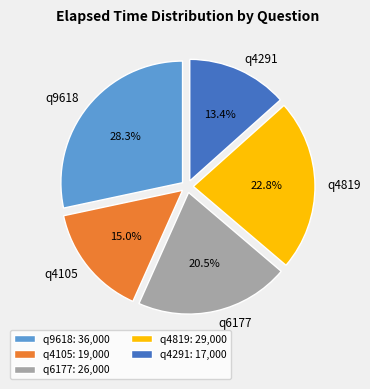

To the nearest percent, what is the combined percentage of q4291 and q9618?

42%